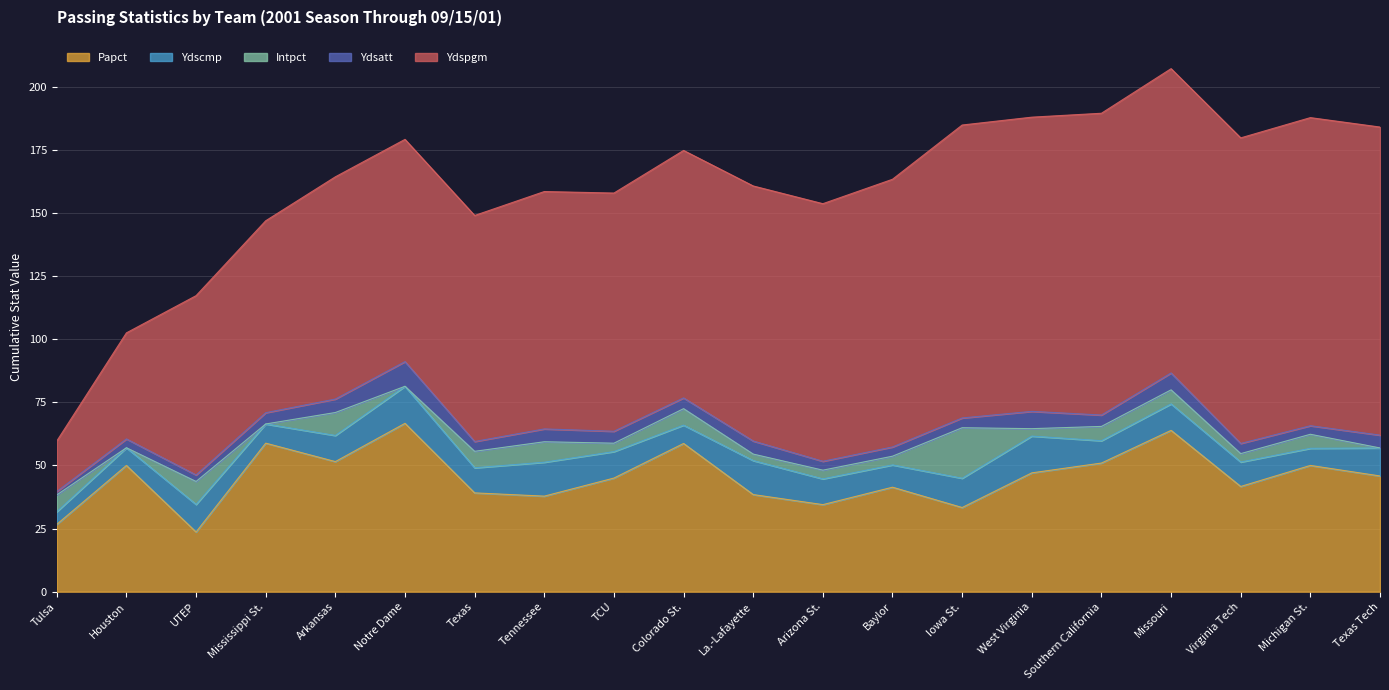

What is the minimum value for Ydspgm?

20.0